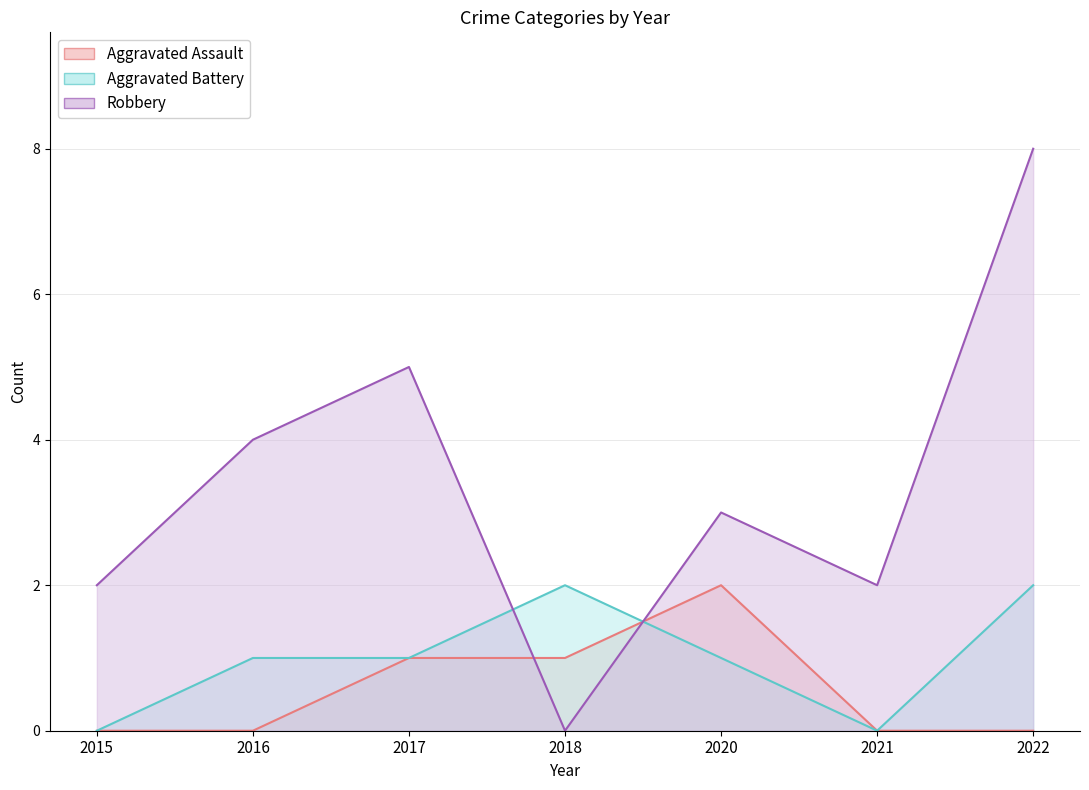

At which category is the sum across all series the highest?

2022